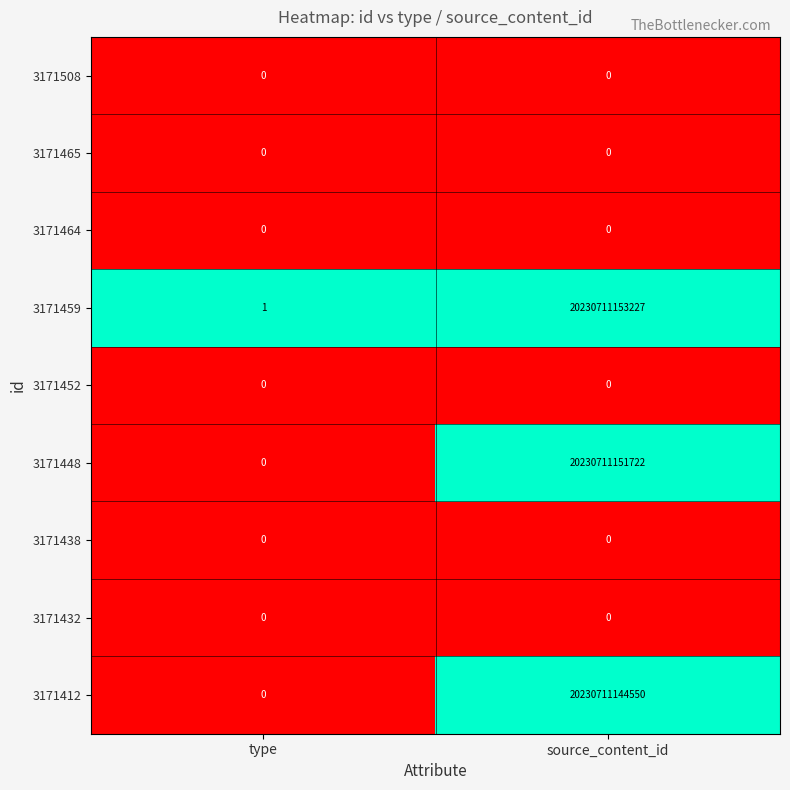

At which label does 3171459 reach its peak?

source_content_id